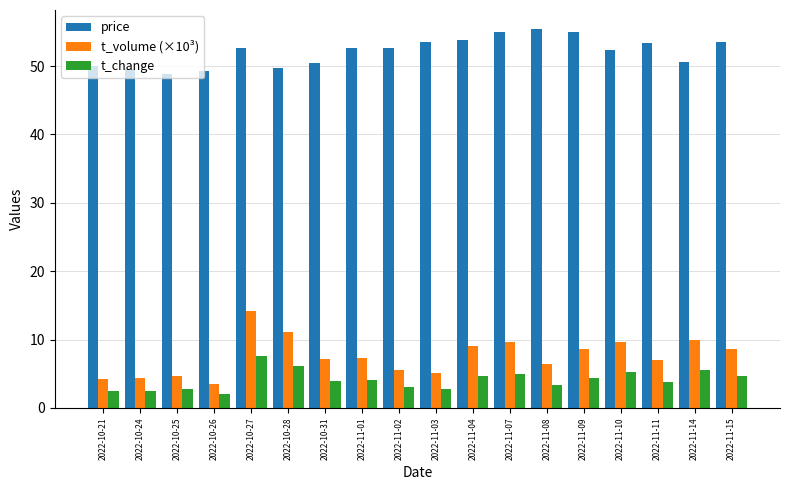

The price series shows 53.5 at 2022-11-15. True or false?

True